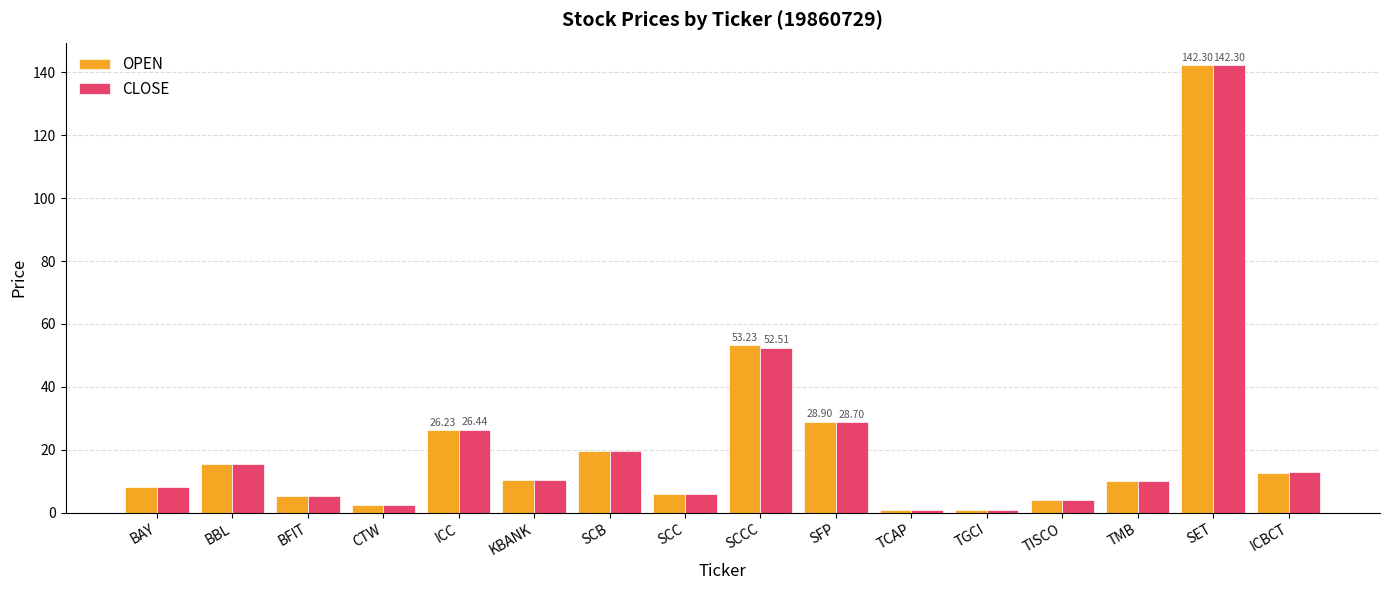

What value does the CLOSE series have at KBANK?

10.5